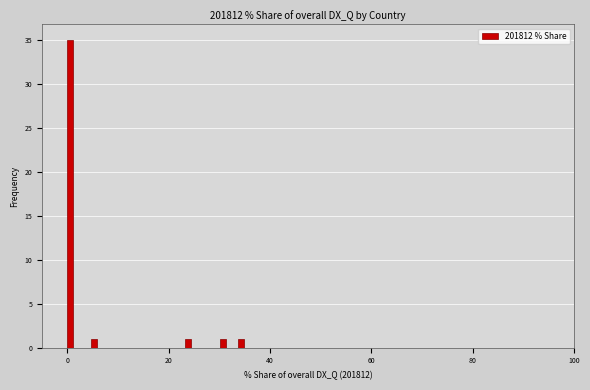

Around what value on the x-axis is the tallest bar? Give the approximate position of its centre, as read against the axis.

0